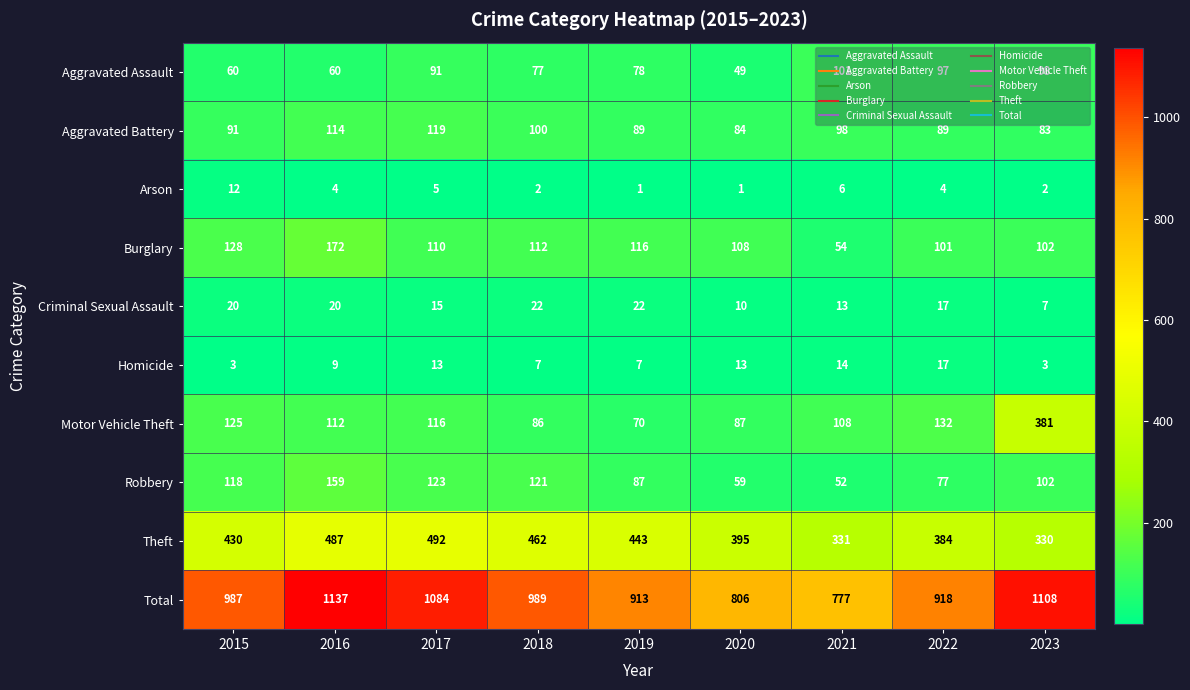

Which category has the highest value across all series?

2016